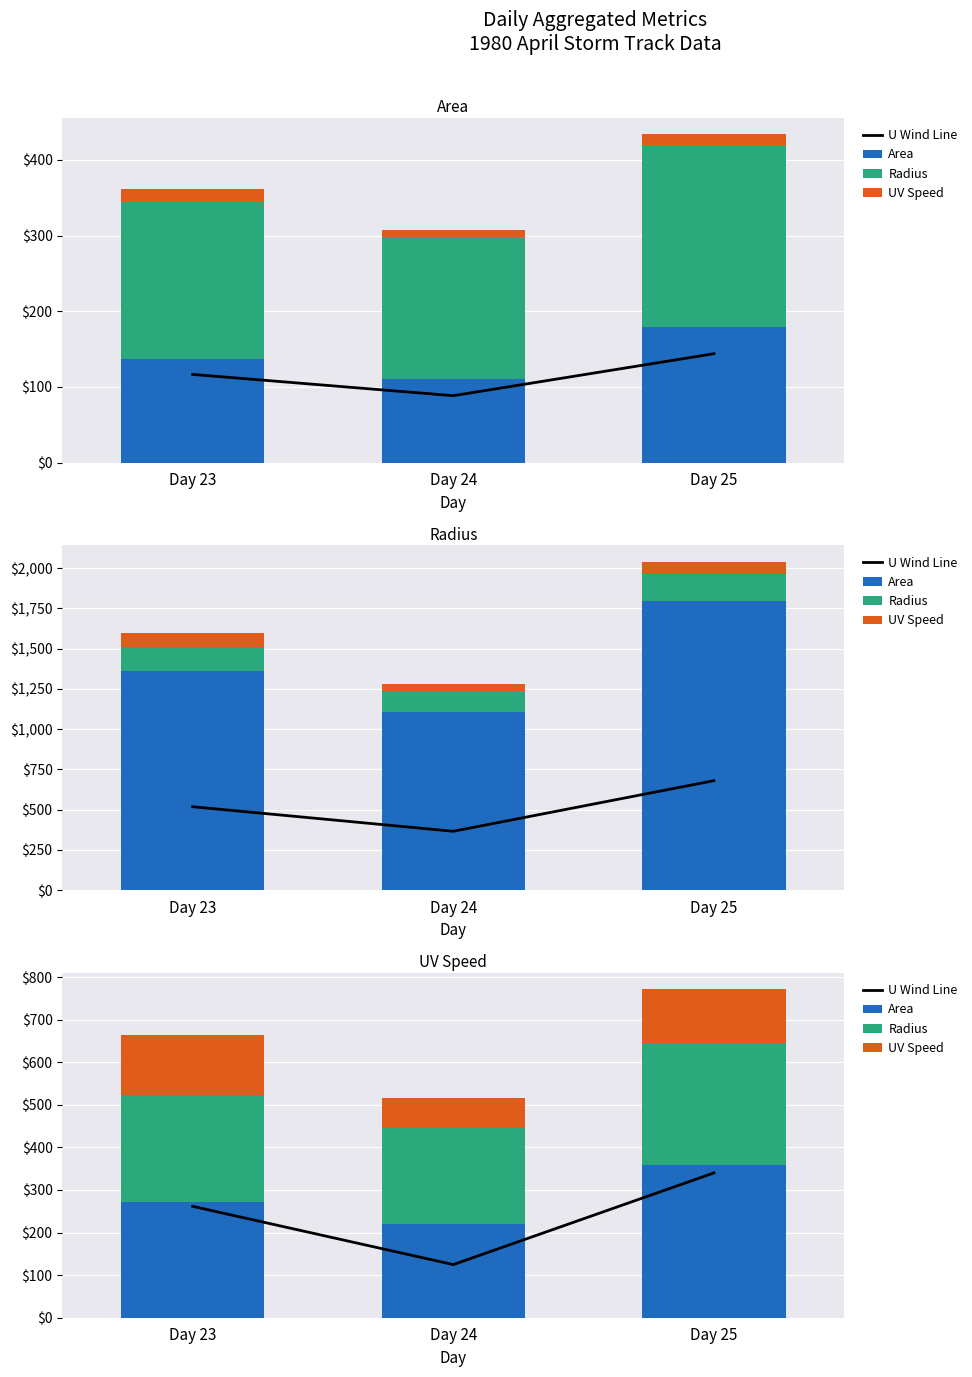

What is the difference between the Area values at Day 25 and Day 24?

137.5